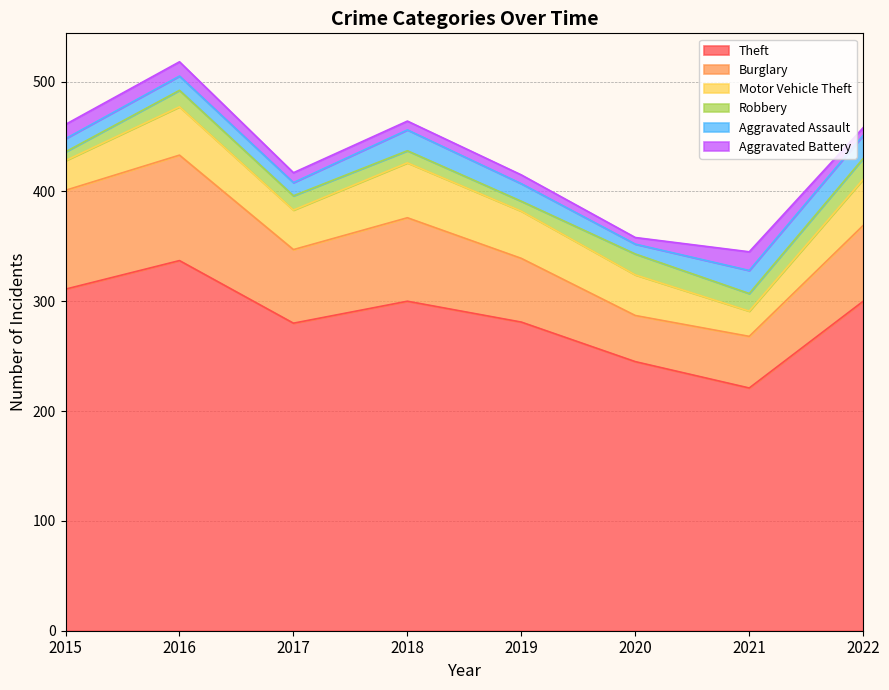

Where is the first local maximum for Robbery?

2016